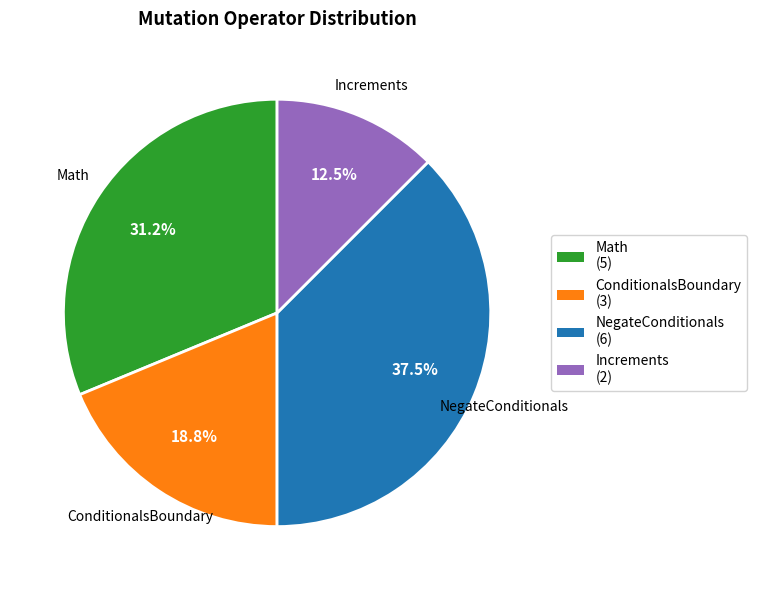

What percentage is the Math slice, to the nearest percent?

31%